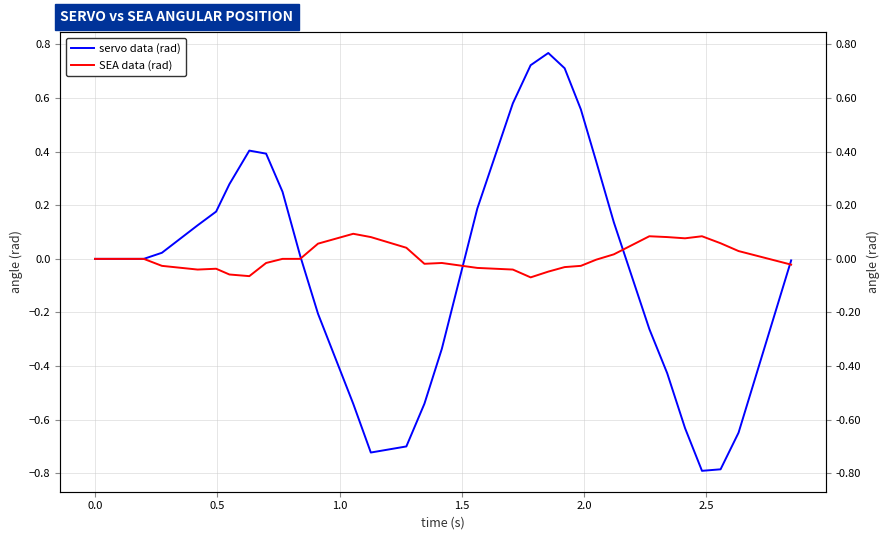

Which series ends up on top after the final intersection of servo data (rad) and SEA data (rad)?

servo data (rad)